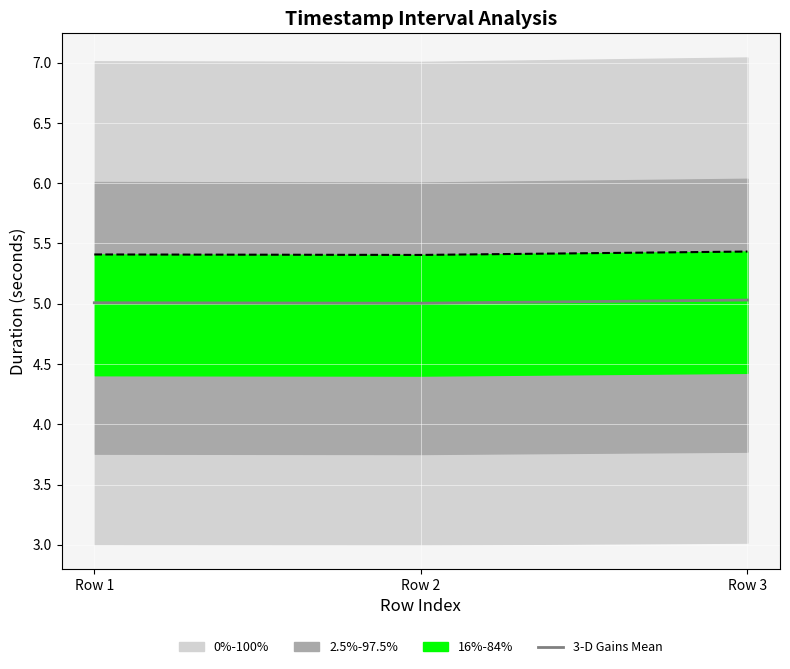

Reading left to right, transcribe all the data shown in this chart.

Row 1=5.0	Row 2=5.0	Row 3=5.0